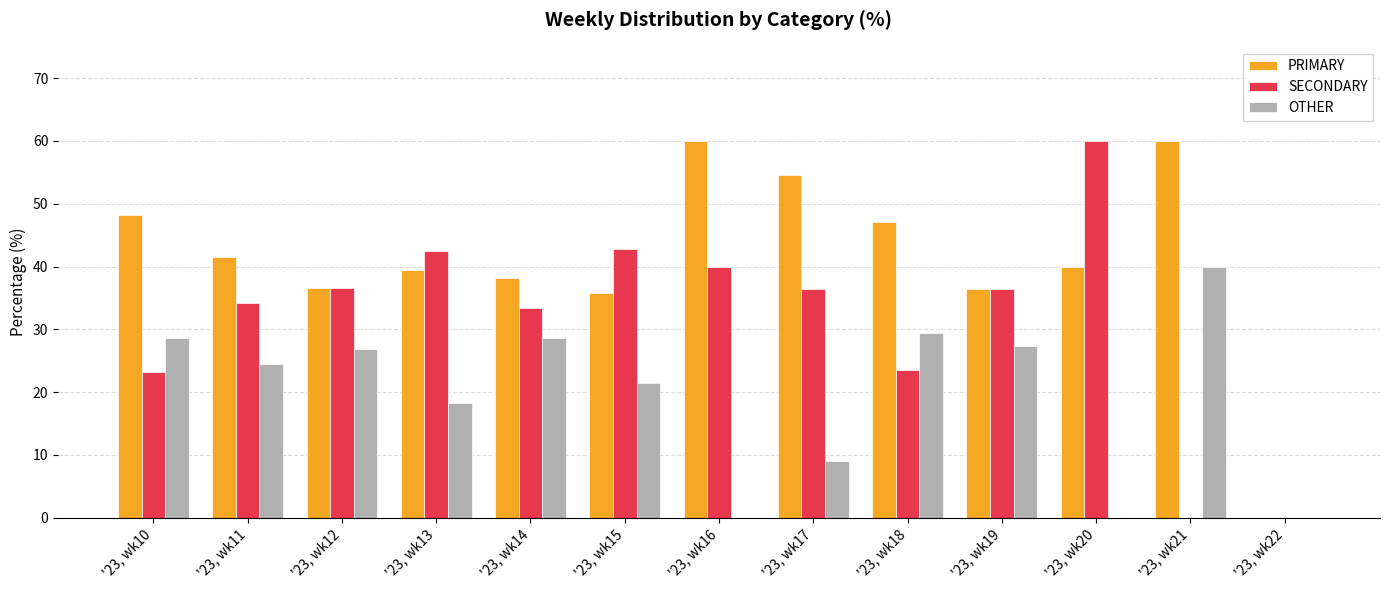

Is it true that PRIMARY equals 101.4 at '23, wk16?

False